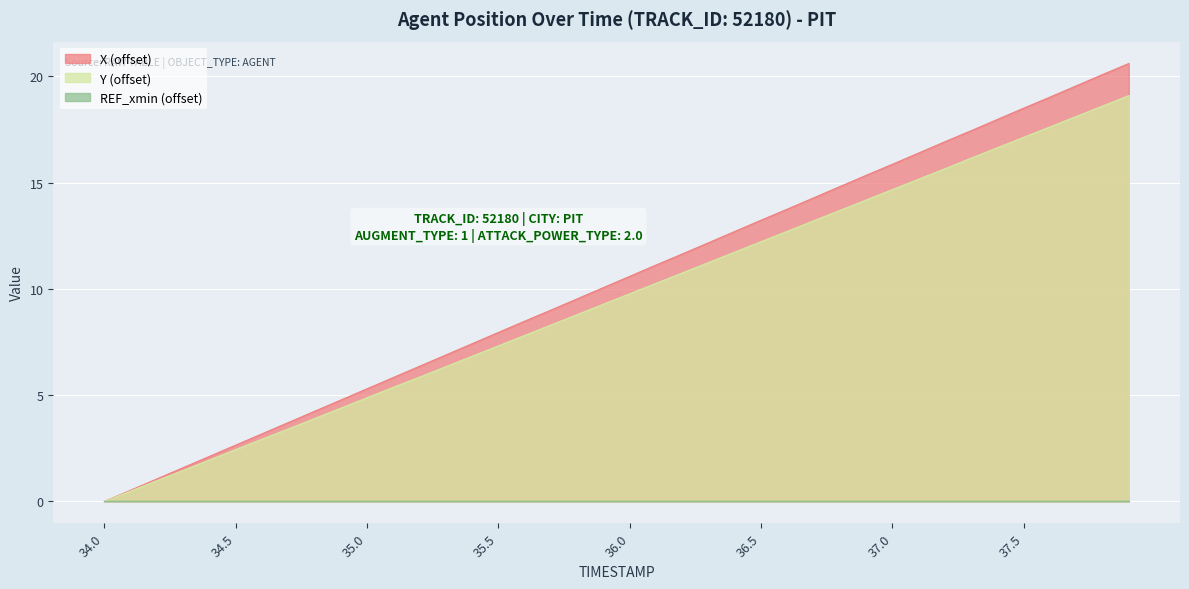

What is the label of the 6th point from the left?

34.5